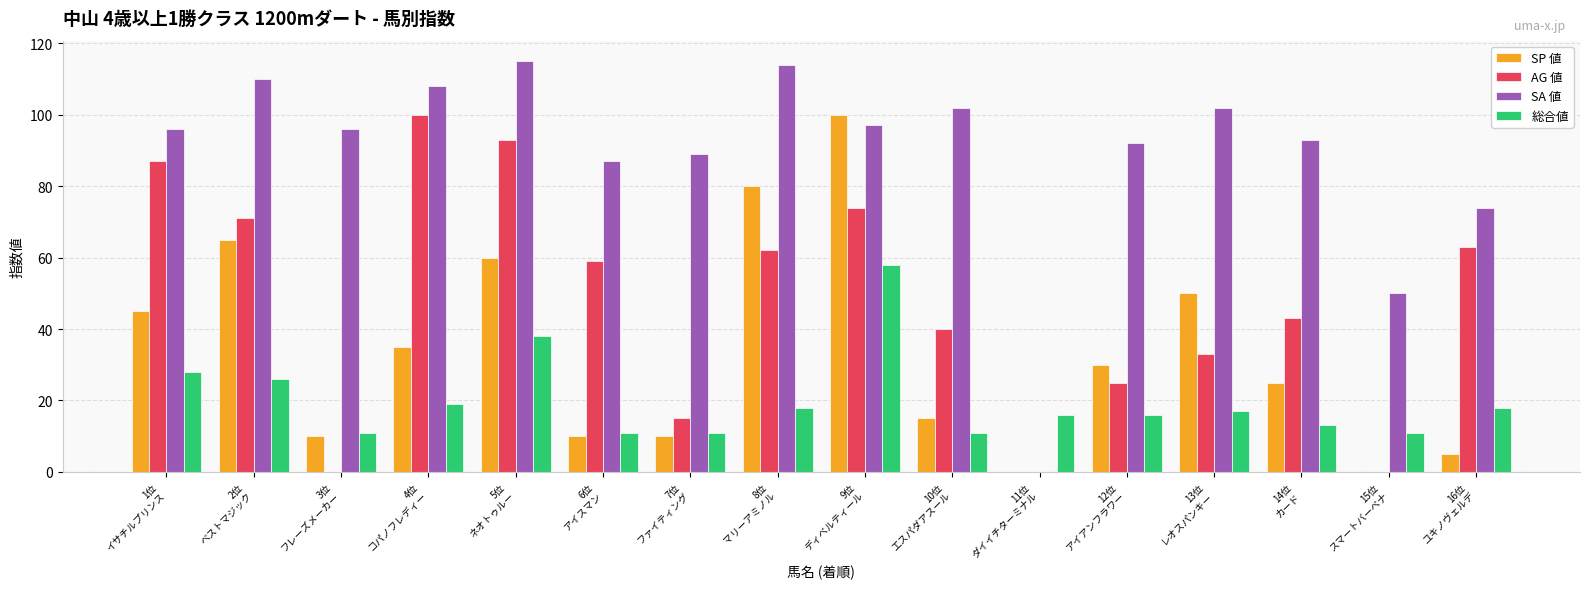

What is the greatest value displayed?

115